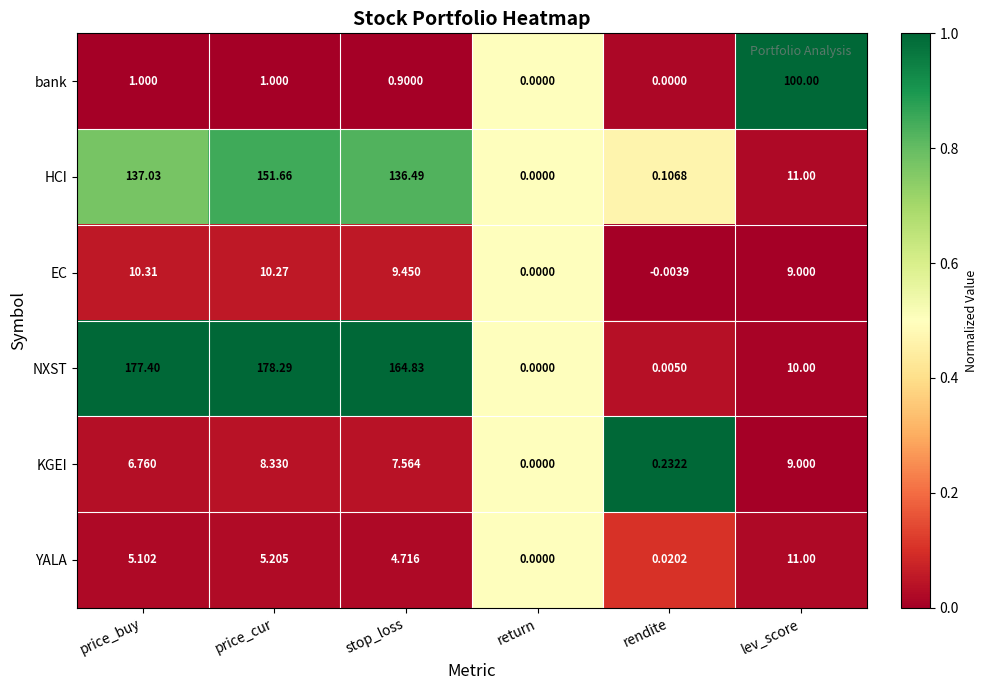

At which label is NXST closest to 89?

stop_loss